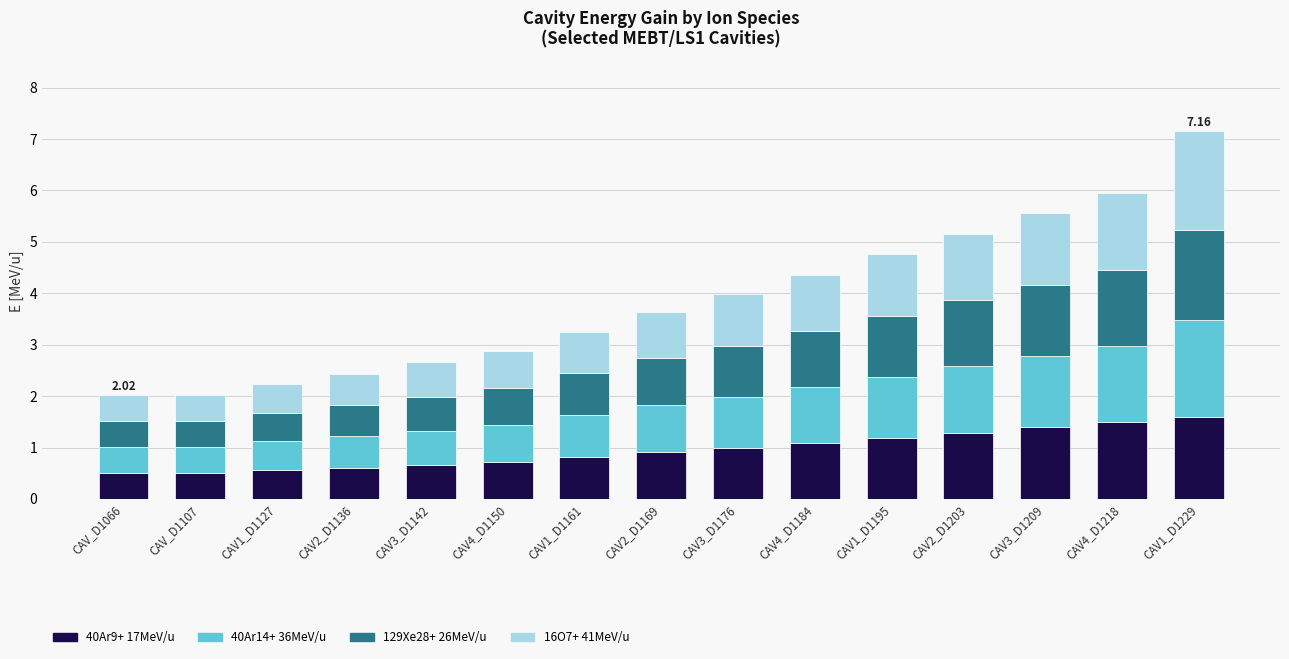

What is the difference between the maximum and minimum values in the 40Ar9+ 17MeV/u series?

1.1